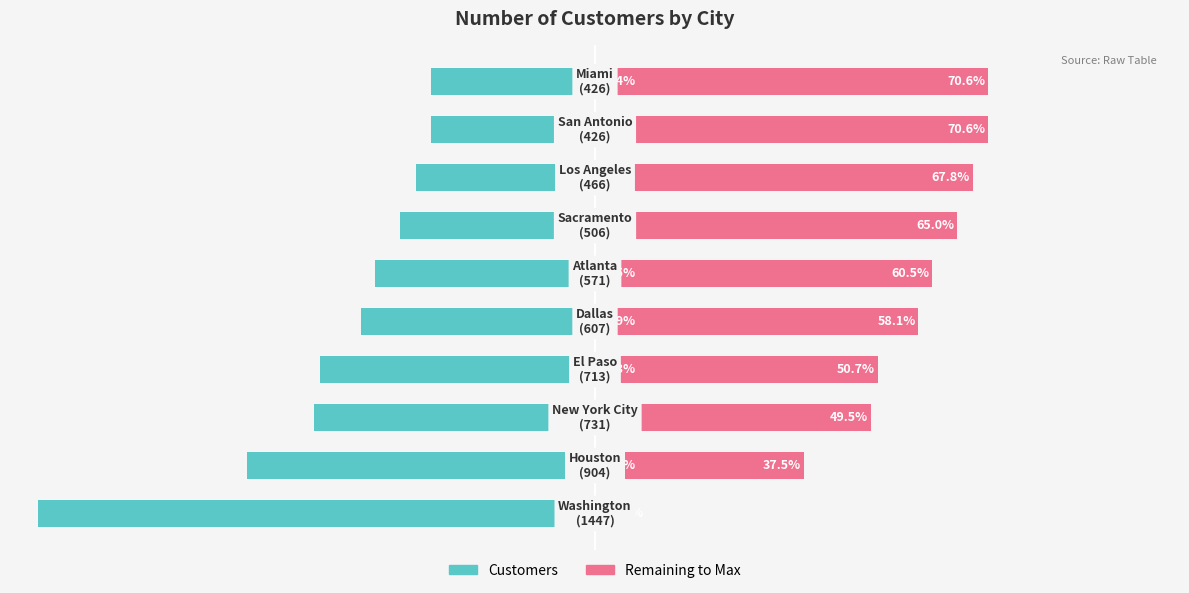

How many series are shown in this chart?

2